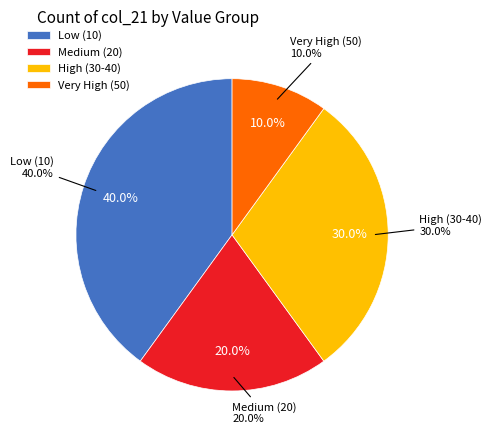

Does 13:38:39.250# represent more than half of the total?

No